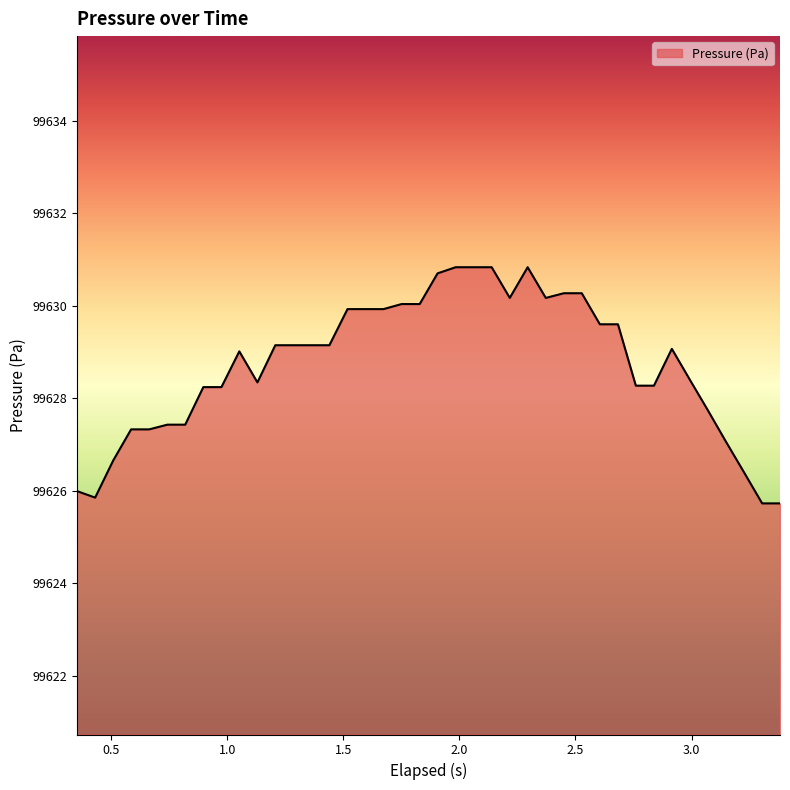

What is the minimum value shown in the chart?

99625.7